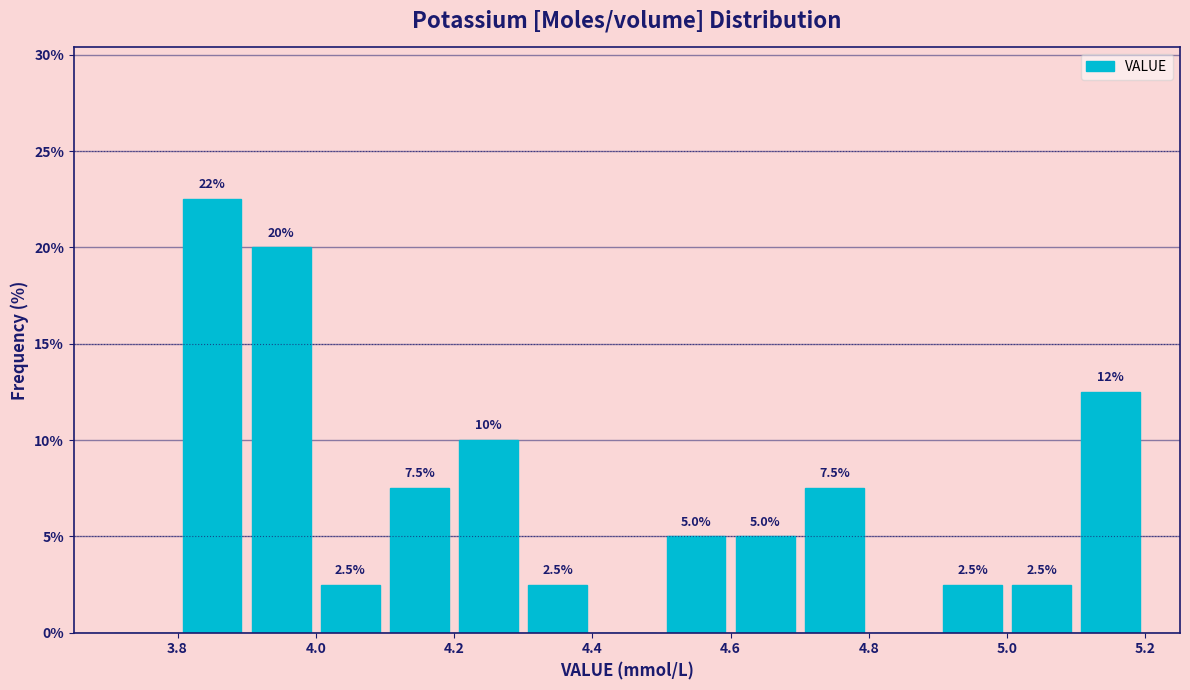

Which range on the x-axis has the tallest bar?

3.8 to 3.9